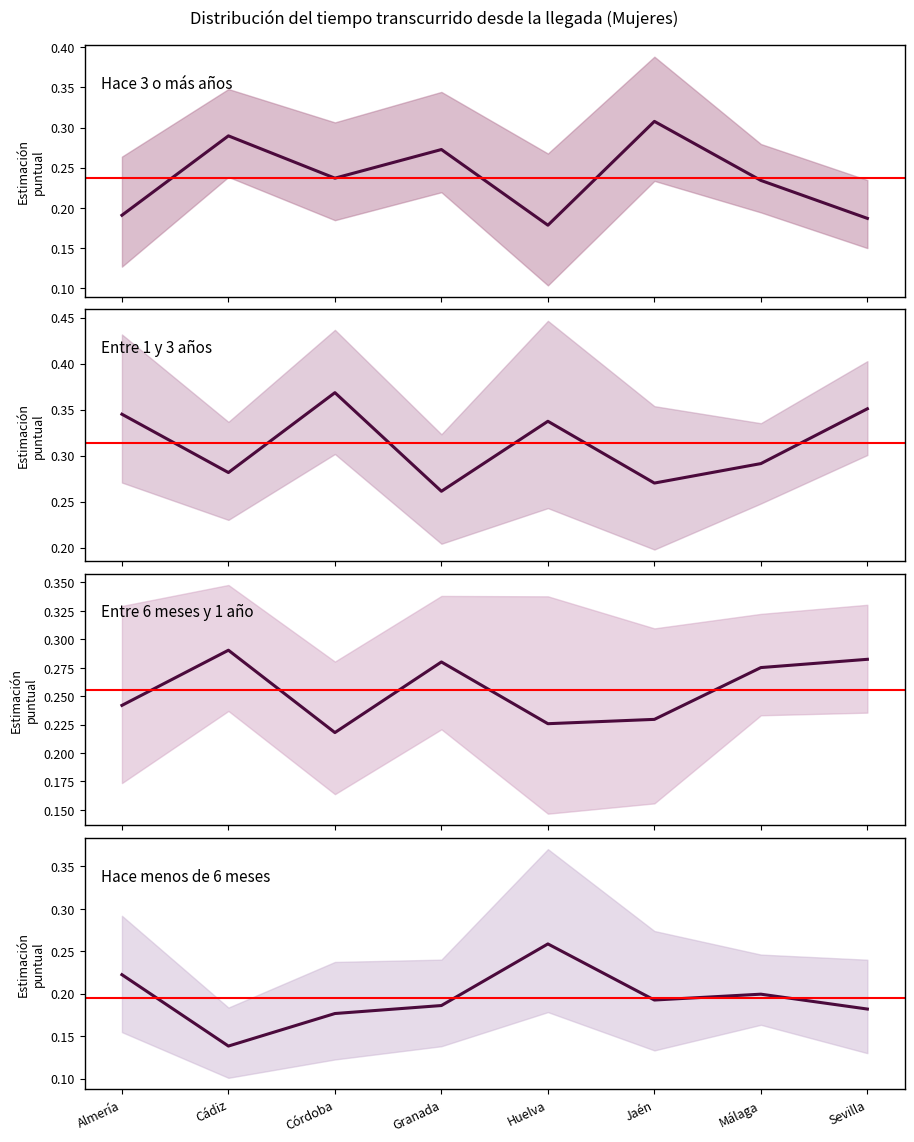

What is the sum of the Entre 1 y 3 años values at Málaga and Cádiz?

0.6